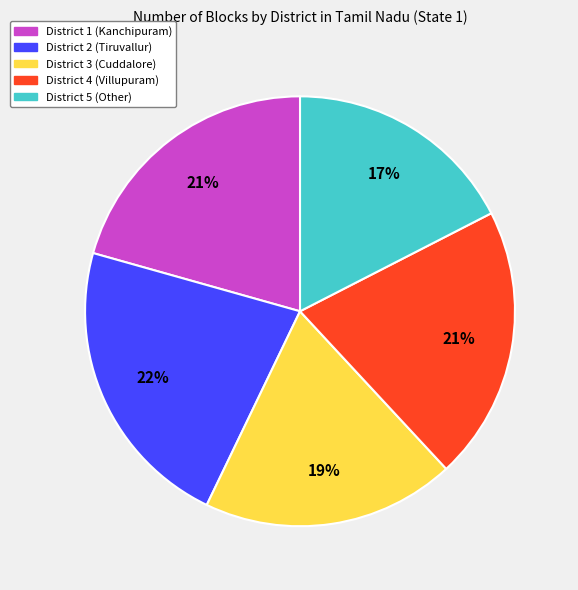

Is there any slice that represents more than half of the pie?

No